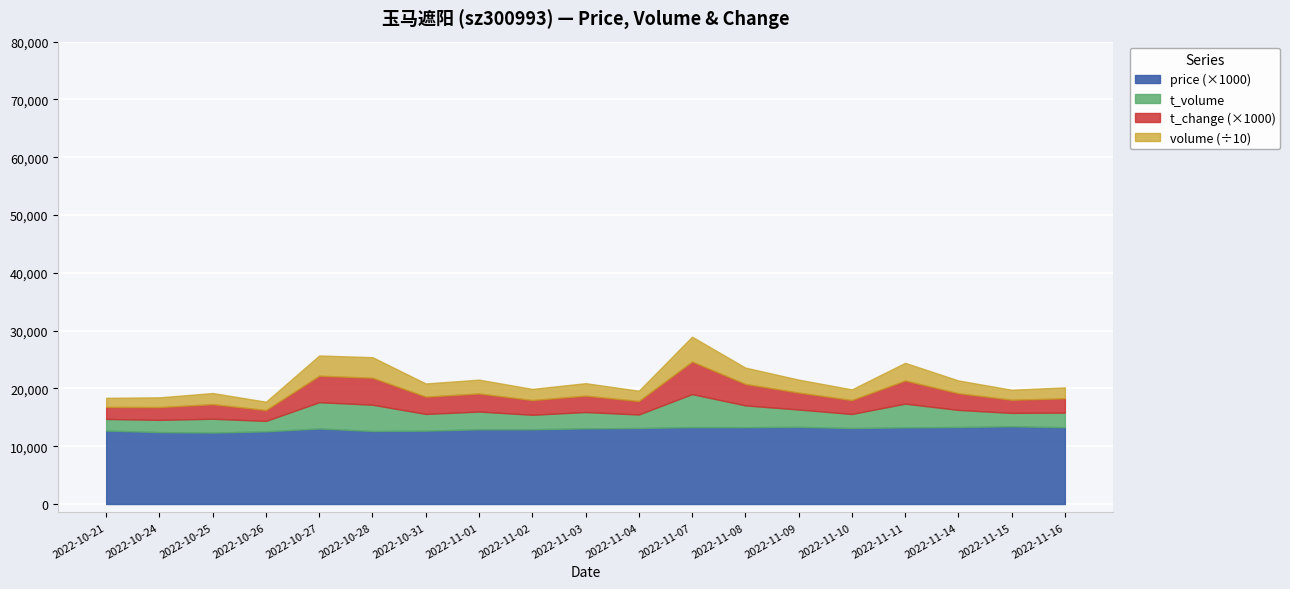

What position from the right is 2022-10-27?

15